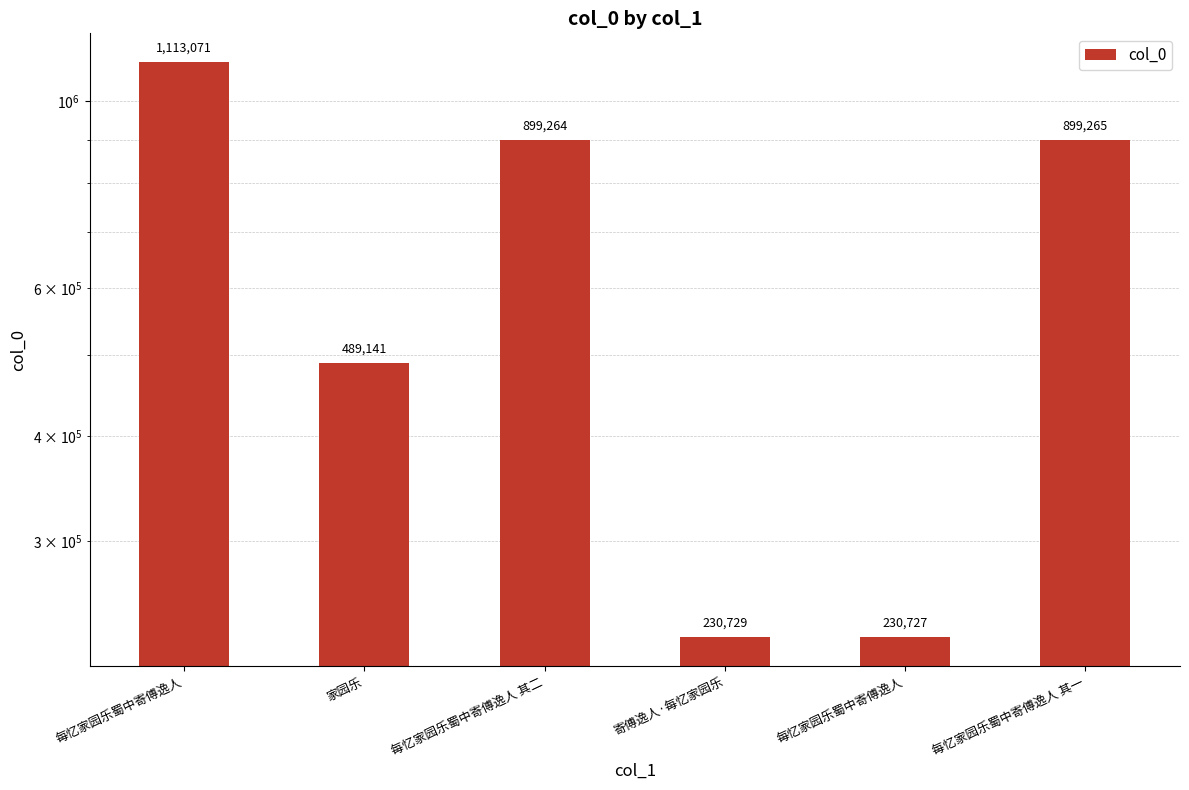

The value at 每忆家园乐蜀中寄傅逸人 is 339295. True or false?

False